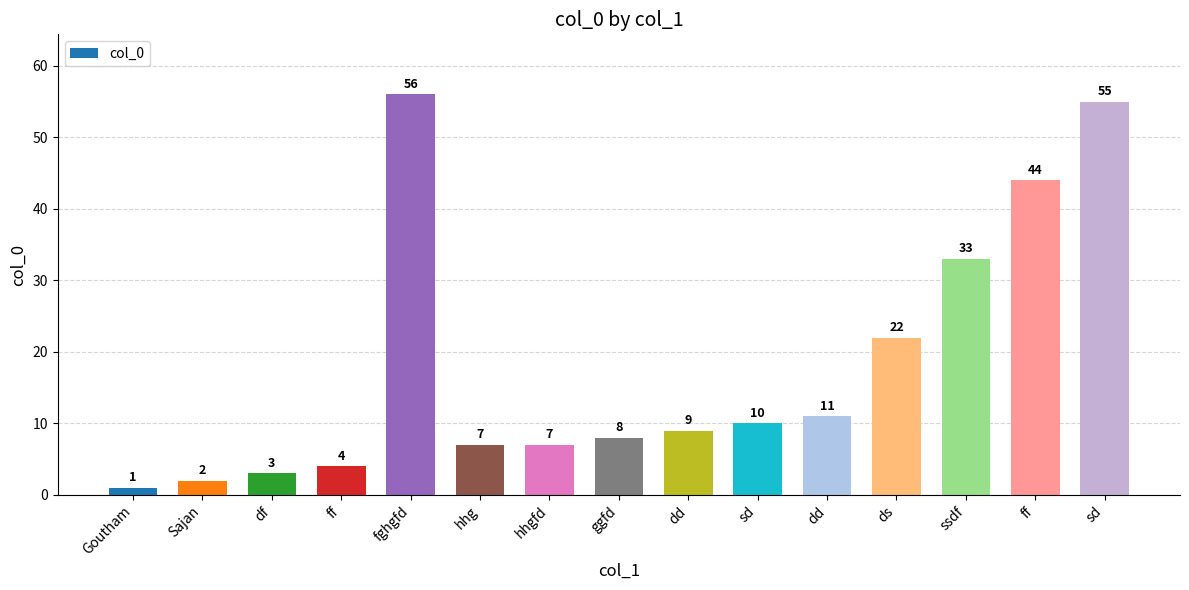

List the labels in order of value, largest first.

fghgfd, sd, ff, ssdf, ds, dd, sd, dd, ggfd, hhg, hhgfd, ff, df, Sajan, Goutham